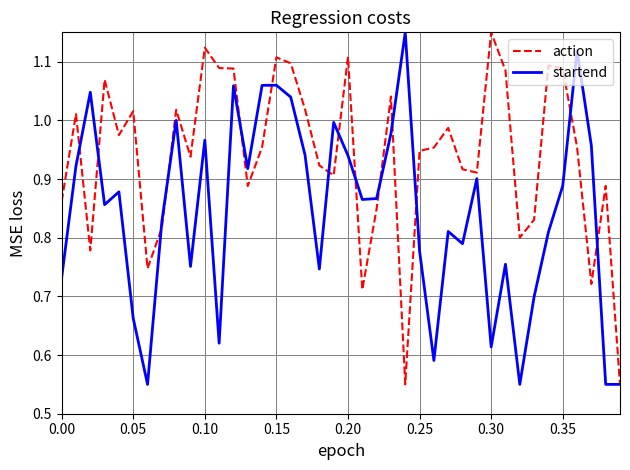

Which series has the largest total across all categories?

action